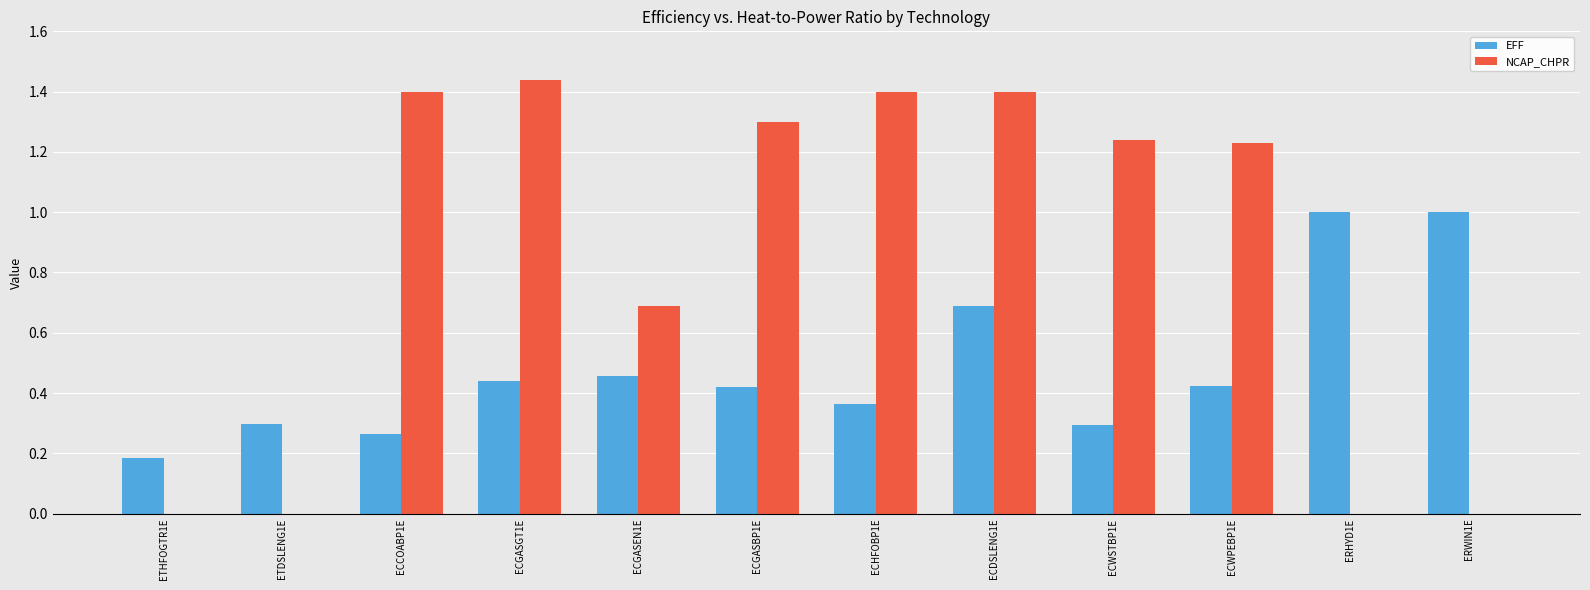

Which category has the highest value across all series?

ECGASGT1E